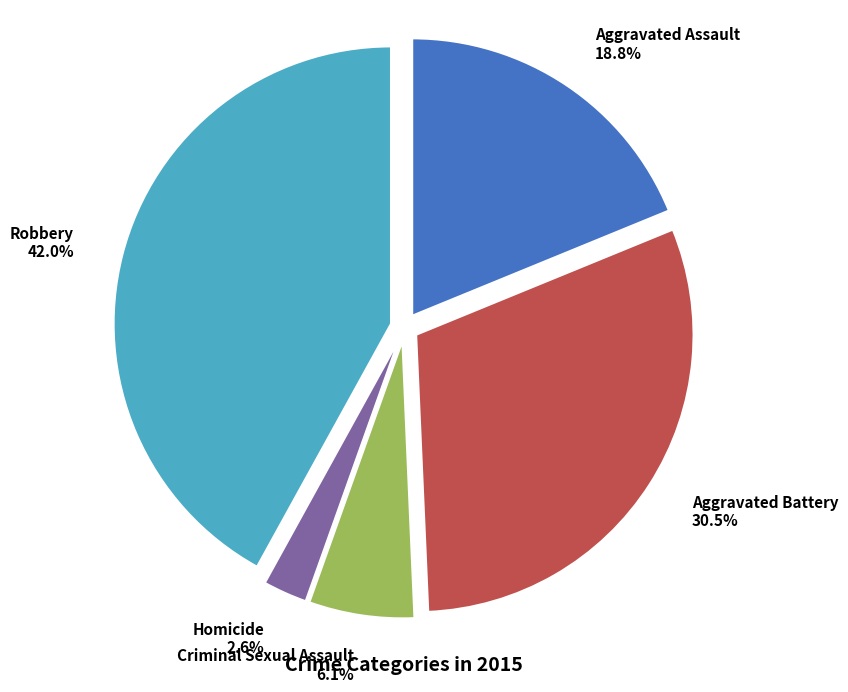

How many segments does this pie chart have?

5